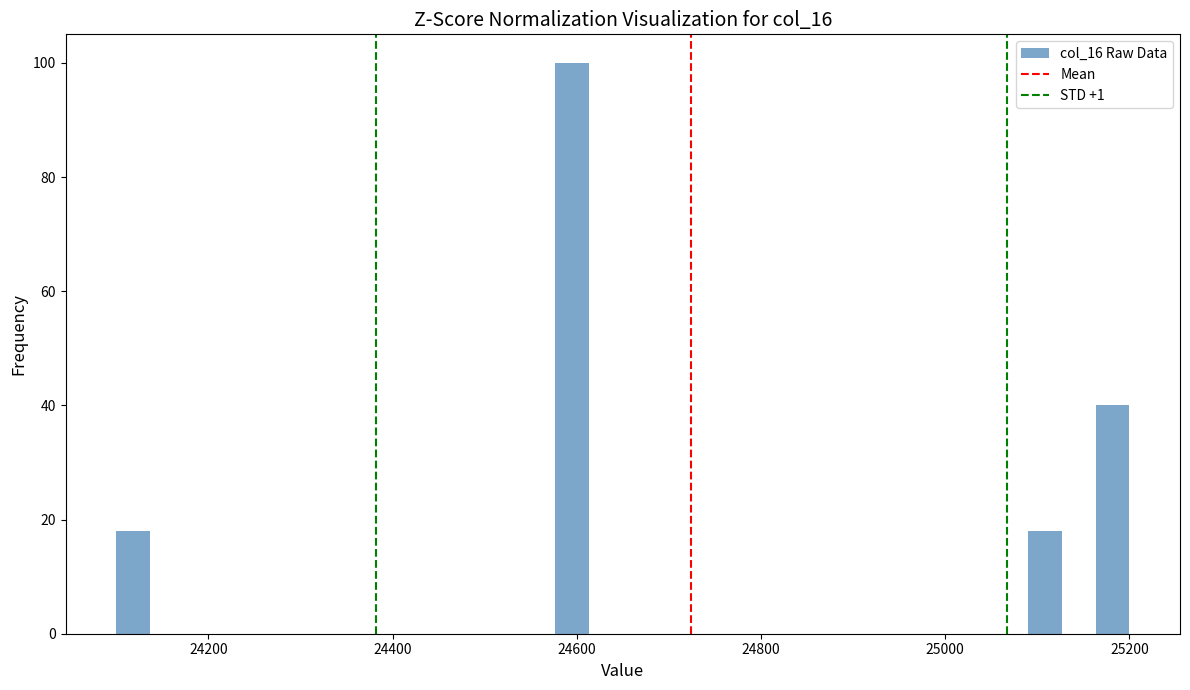

Around what value on the x-axis is the tallest bar? Give the approximate position of its centre, as read against the axis.

24600